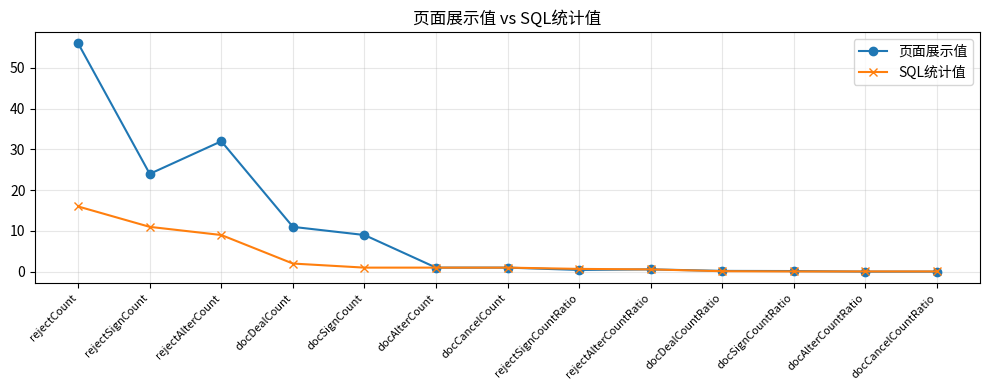

The 页面展示值 series shows 32.0 at rejectAlterCount. True or false?

True